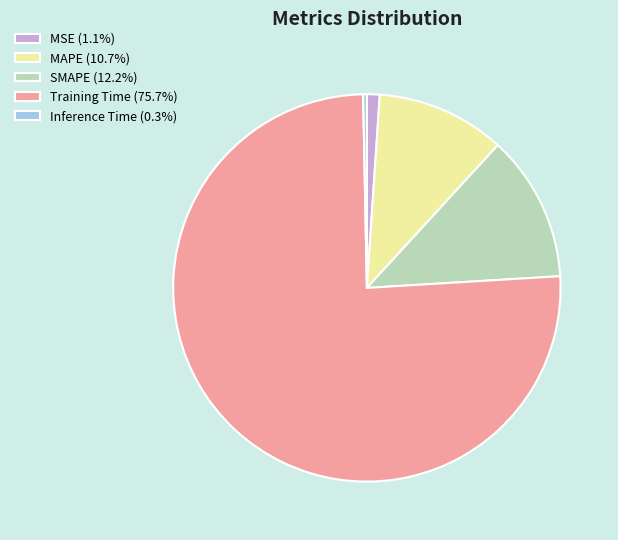

Is the sum of MSE (1.1%) and Training Time (75.7%) greater than half?

Yes